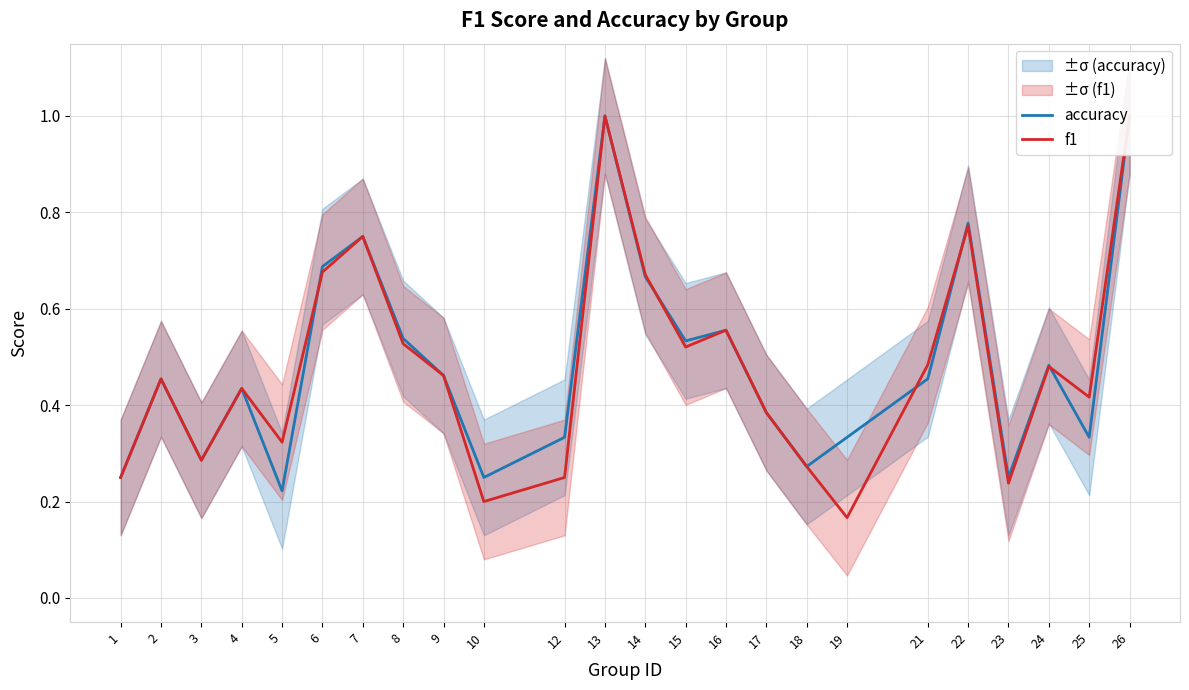

Rank the series at 5 from lowest to highest value.

accuracy, f1